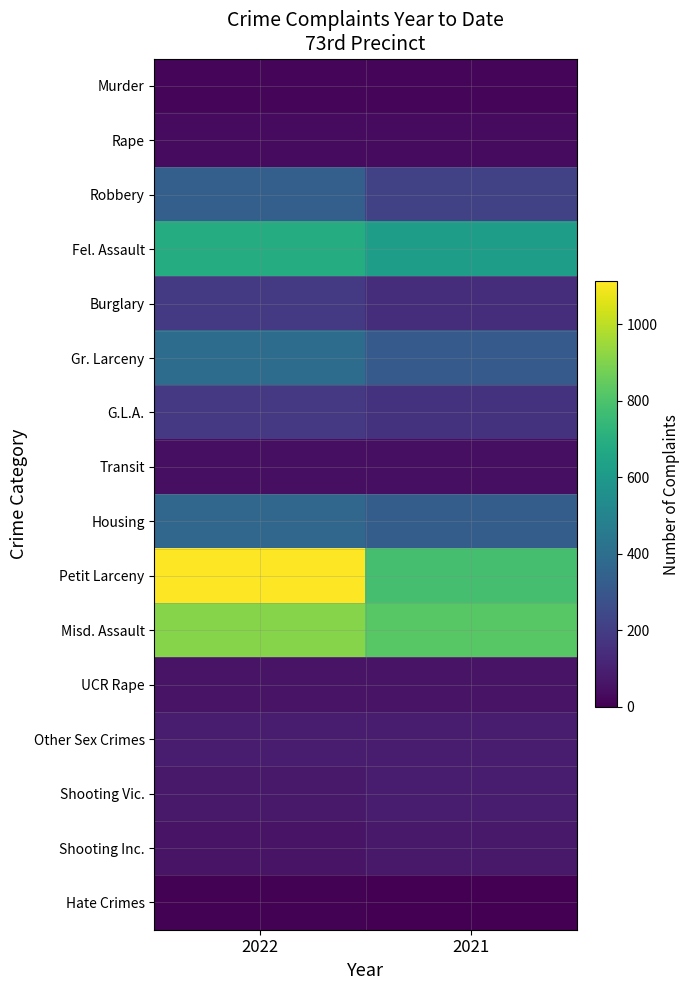

Reading right to left, transcribe all the data shown in this chart.

Murder: 2021=21	2022=21
Rape: 2021=33	2022=34
Robbery: 2021=220	2022=335
Fel. Assault: 2021=619	2022=687
Burglary: 2021=144	2022=188
Gr. Larceny: 2021=317	2022=395
G.L.A.: 2021=163	2022=183
Transit: 2021=44	2022=47
Housing: 2021=329	2022=365
Petit Larceny: 2021=785	2022=1112
Misd. Assault: 2021=823	2022=910
UCR Rape: 2021=59	2022=58
Other Sex Crimes: 2021=88	2022=84
Shooting Vic.: 2021=90	2022=75
Shooting Inc.: 2021=77	2022=59
Hate Crimes: 2021=3	2022=5